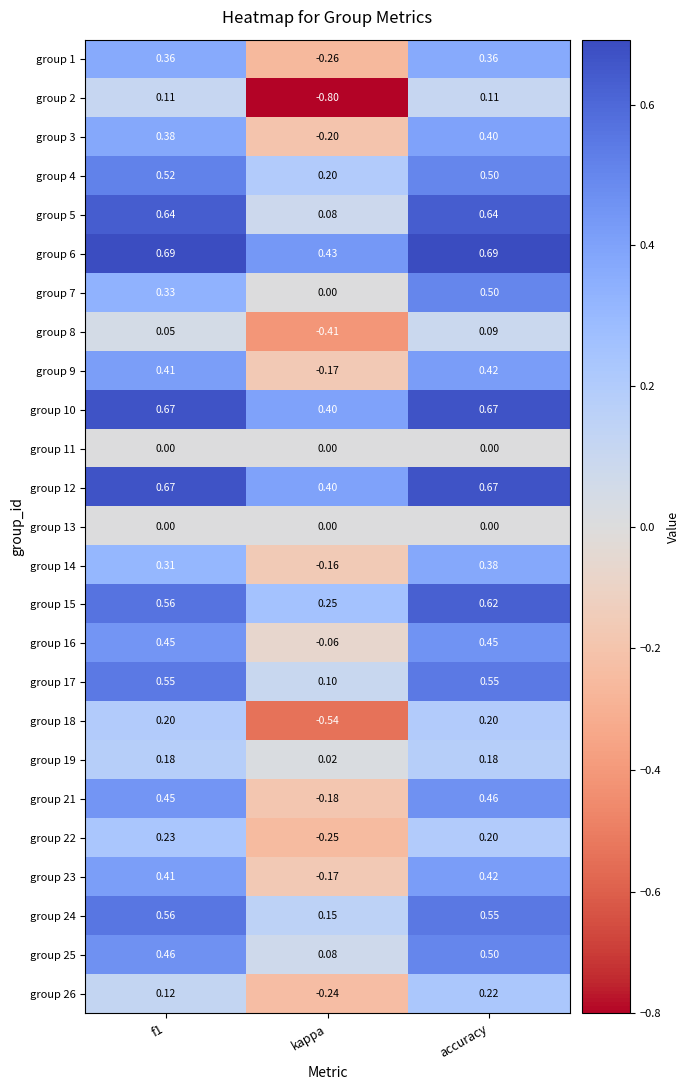

Which series has the widest spread of values?

group 2